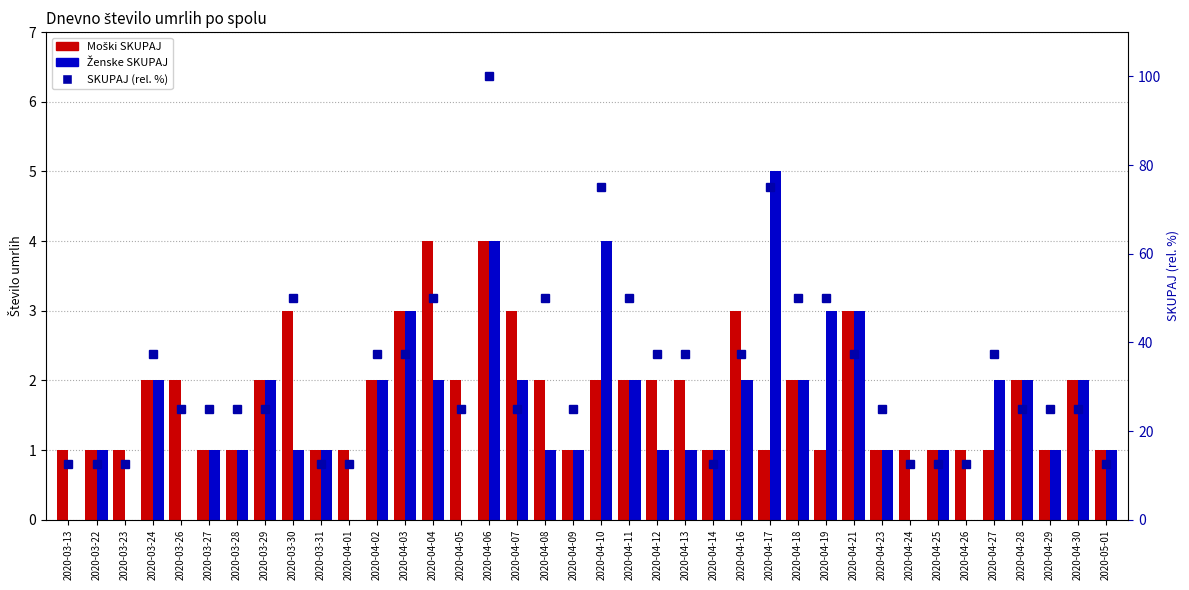

The Ženske SKUPAJ series shows 0.0 at 2020-04-26. True or false?

True